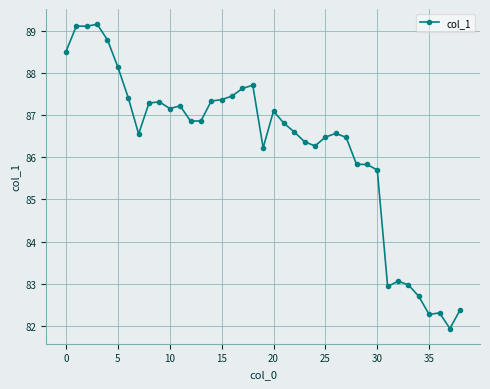

What is the minimum value shown in the chart?

81.9